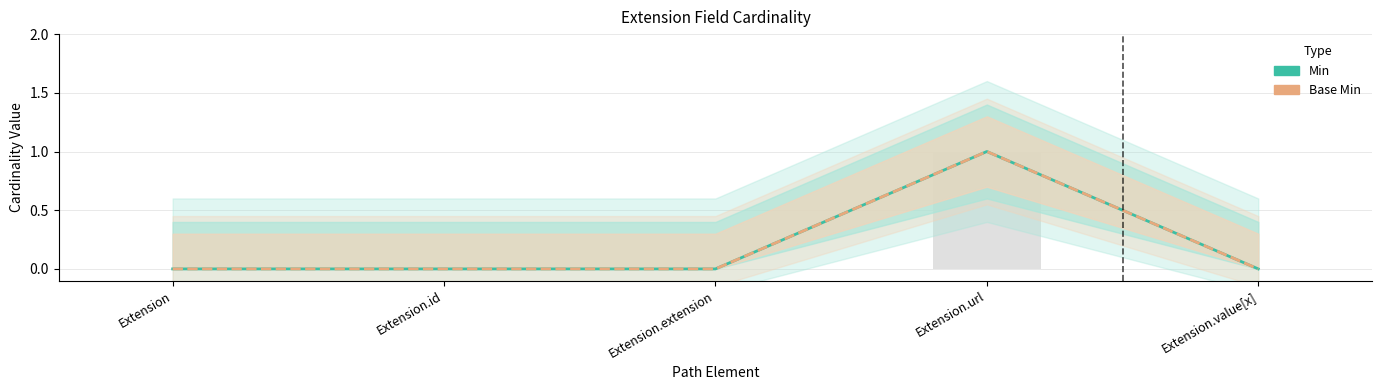

Is the value of Min at Extension.extension greater than the value of Base Min at Extension.extension?

No